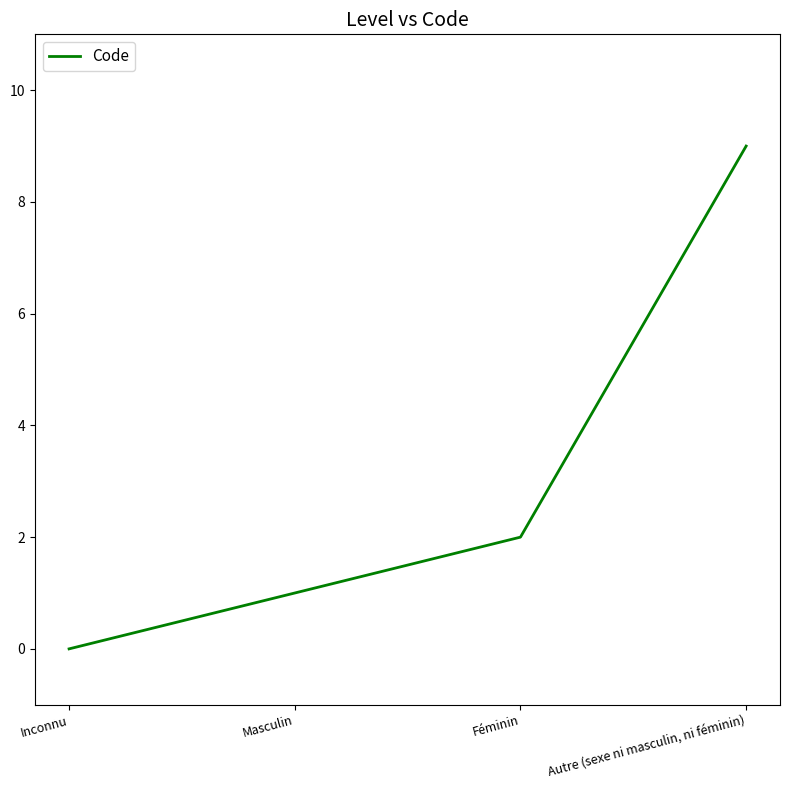

At which category does the chart reach its minimum across all series?

Inconnu